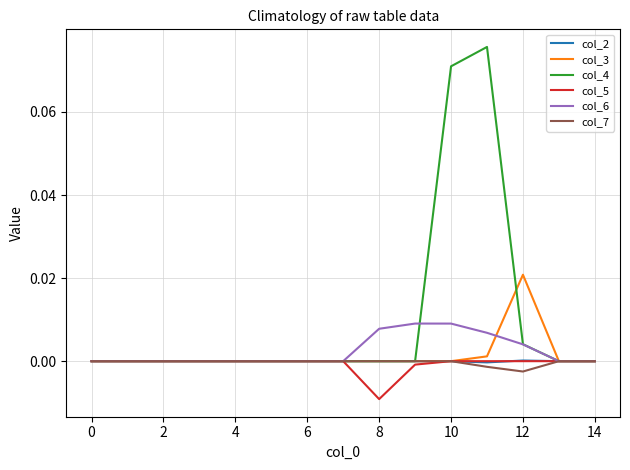

How many lines are shown in the chart?

6